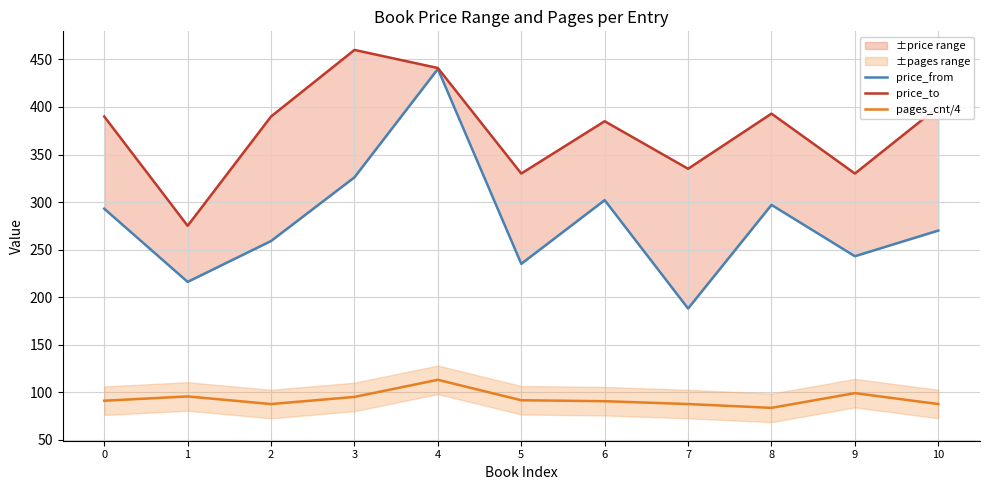

Rank the series at 0 from highest to lowest value.

price_to, price_from, pages_cnt/4